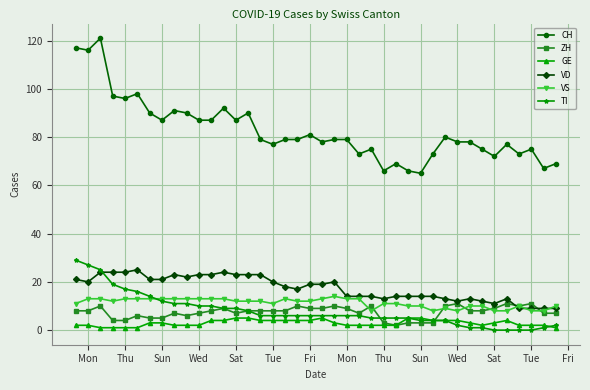

Which series has the largest total across all categories?

CH